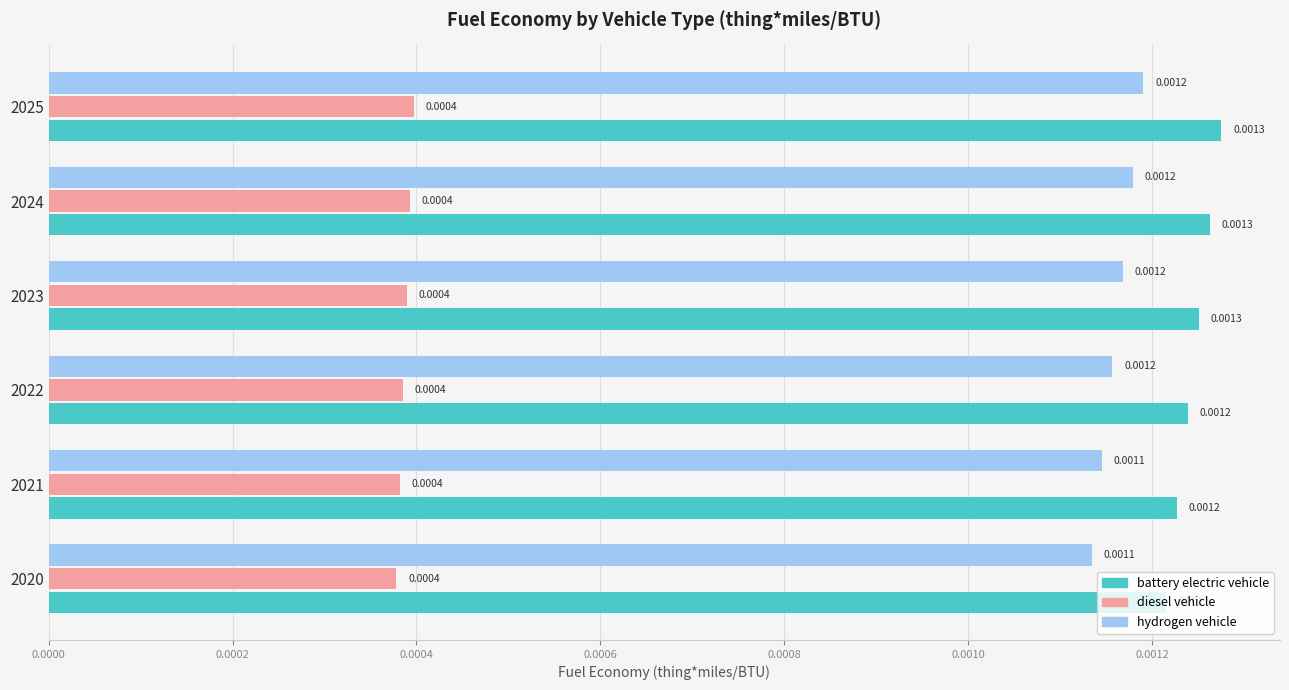

Count the number of categories in the chart.

6